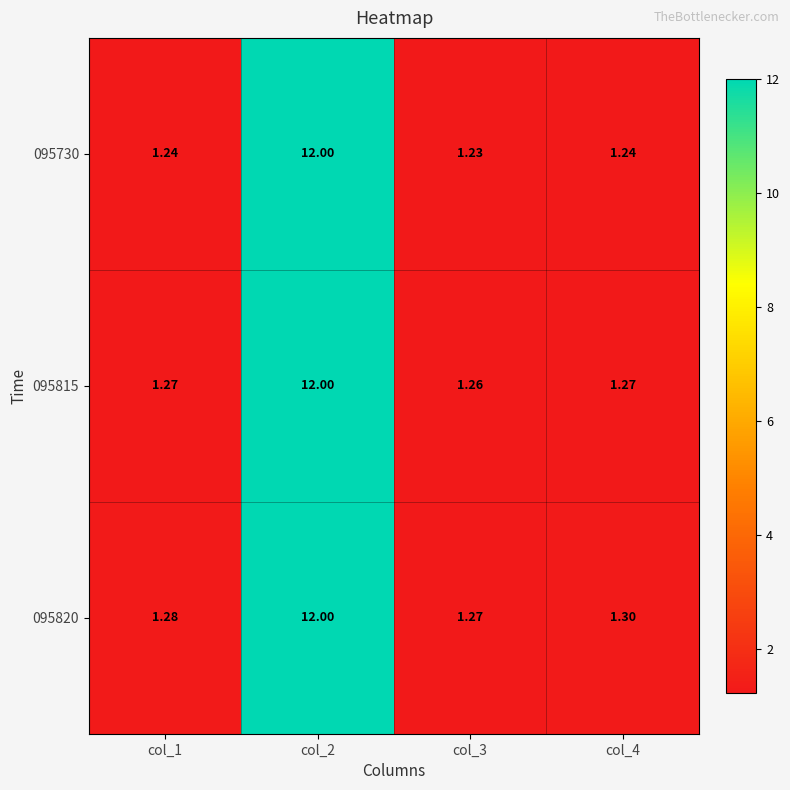

Which series has the largest range (max minus min)?

095730